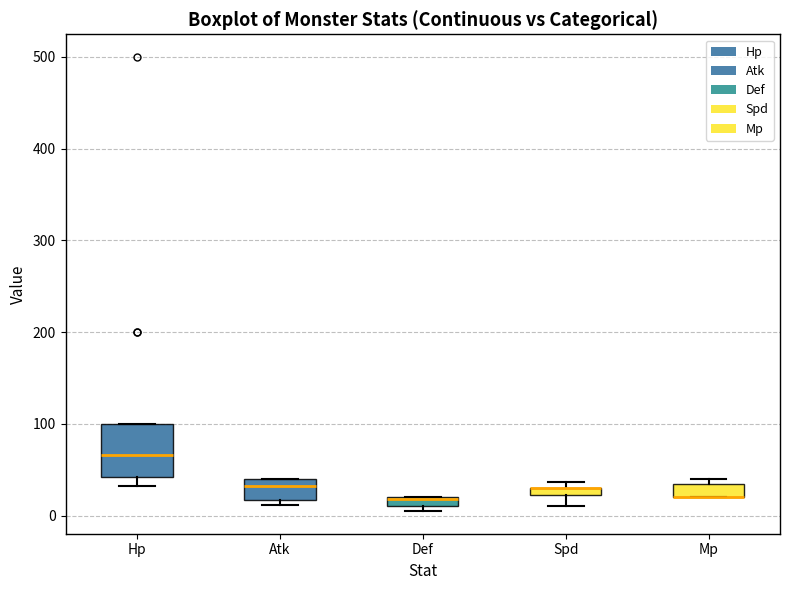

Which box is the tallest, from its lower edge to its upper edge?

Hp